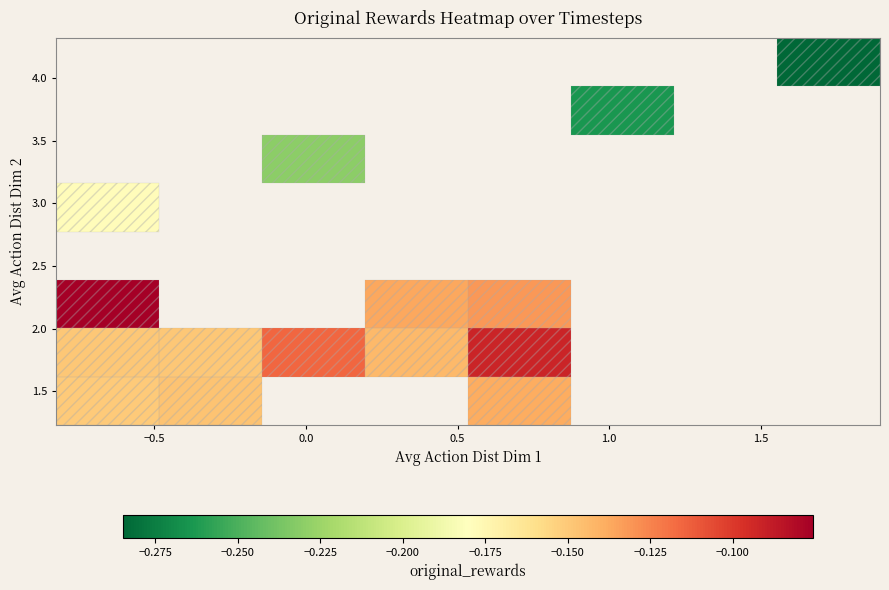

What is the greatest value displayed?

-0.1